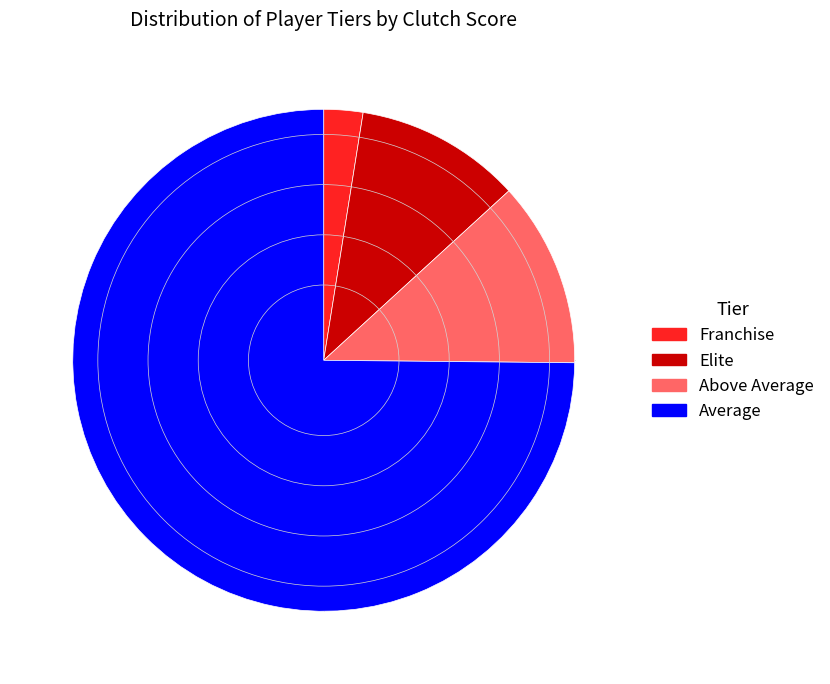

Do Elite and Franchise together represent more than half of the pie?

No